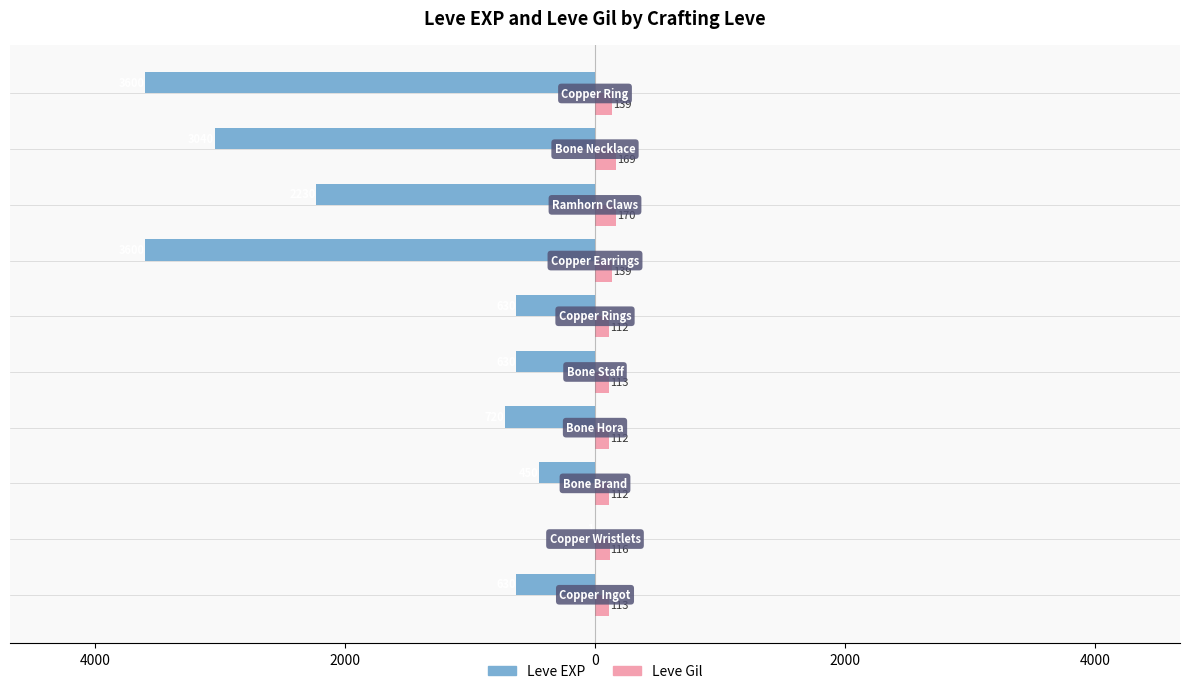

What is the average value of the Leve Gil series?

130